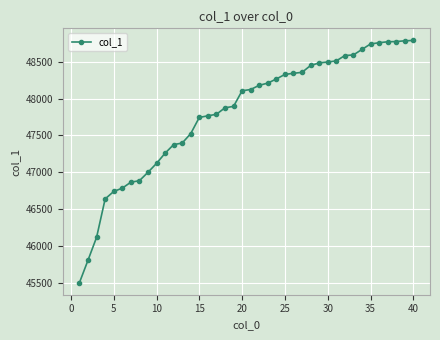

What is the minimum value shown in the chart?

45502